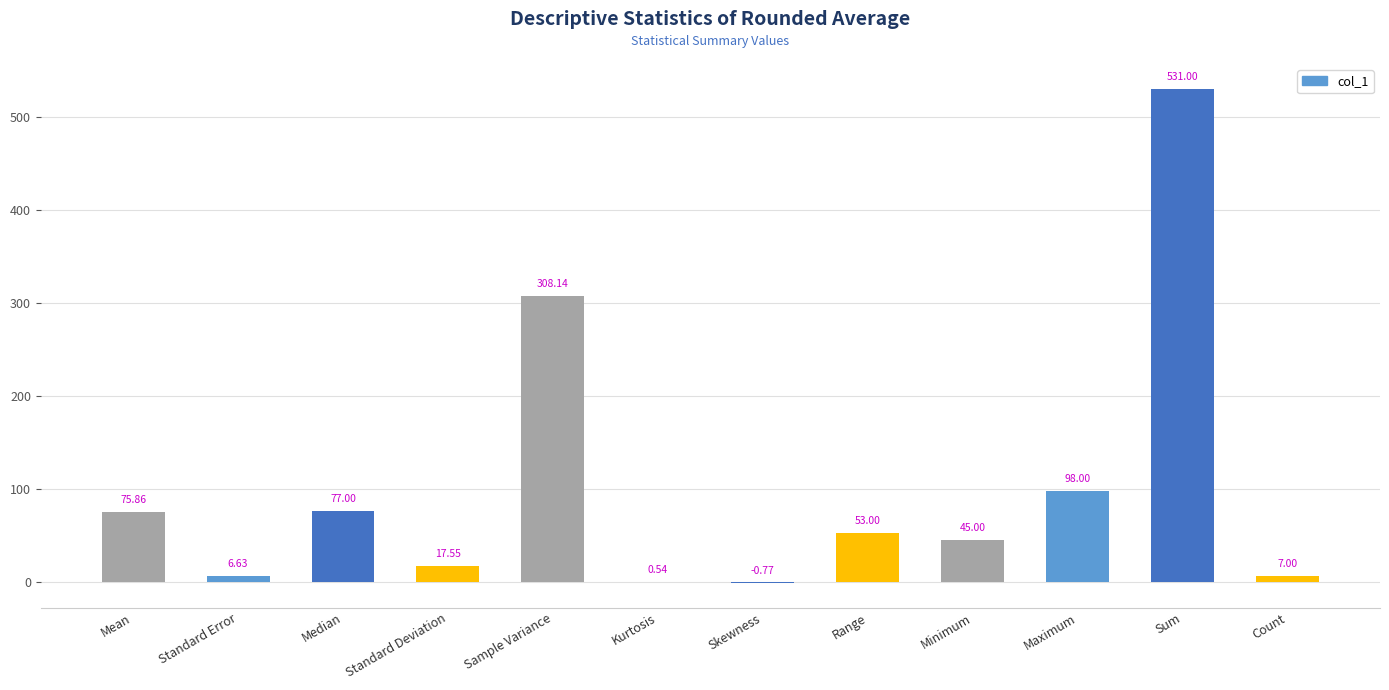

Which has a higher value, Standard Deviation or Skewness?

Standard Deviation